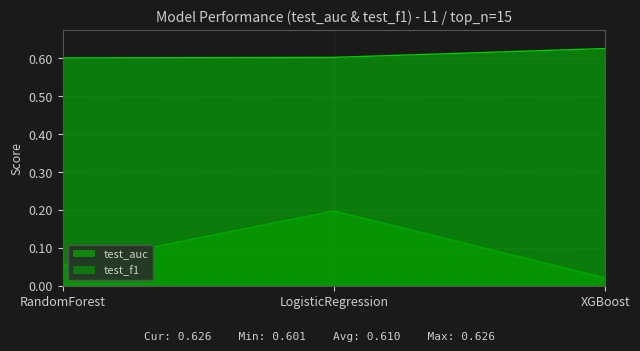

Is it true that test_auc equals 0.6 at RandomForest?

True